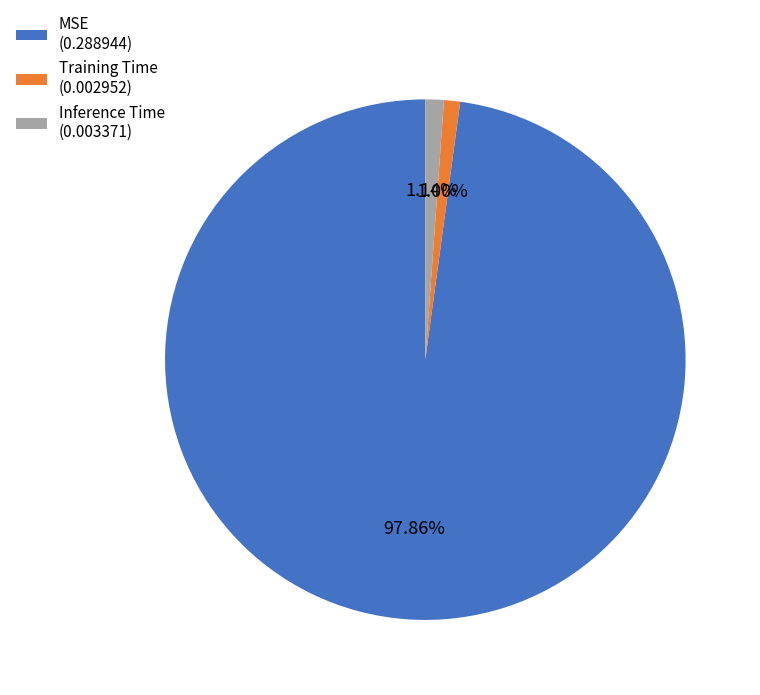

Between MSE and Inference Time, which is larger?

MSE